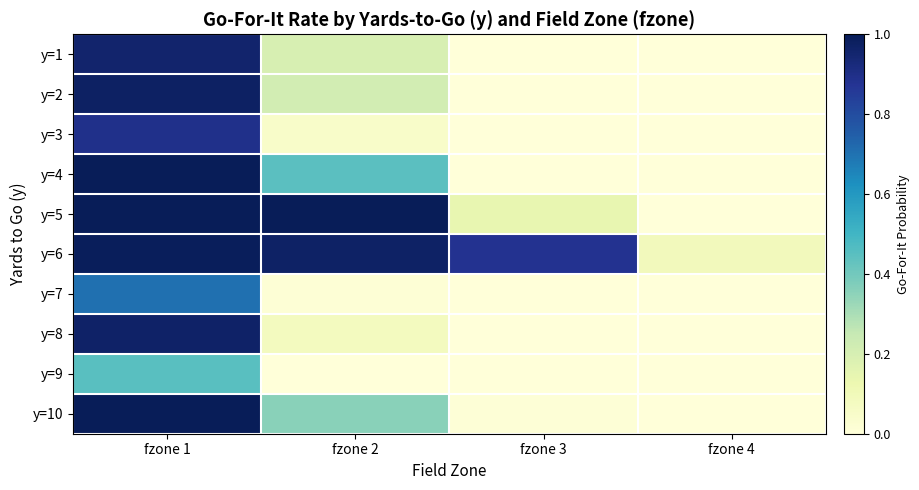

Which series has the widest spread of values?

y=5